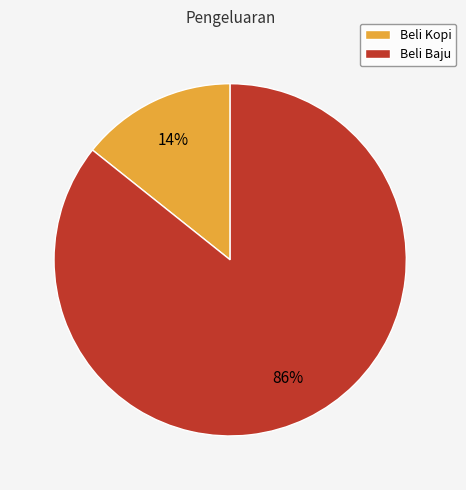

Is the sum of Beli Baju and Beli Kopi greater than half?

Yes